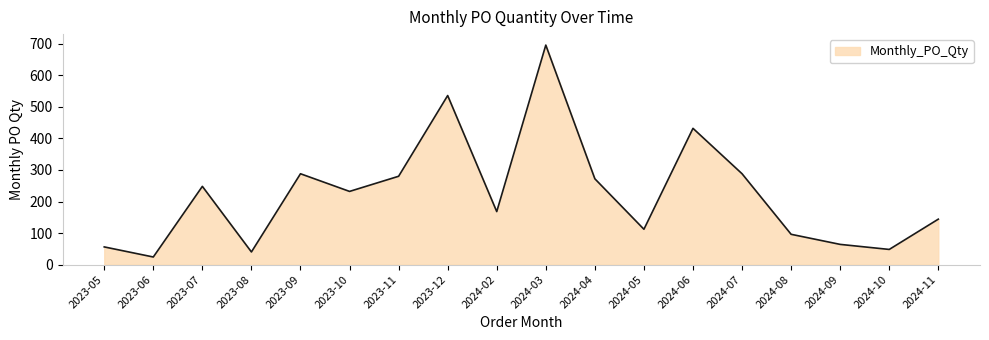

What is the difference between the values at 2024-03 and 2024-05?

584